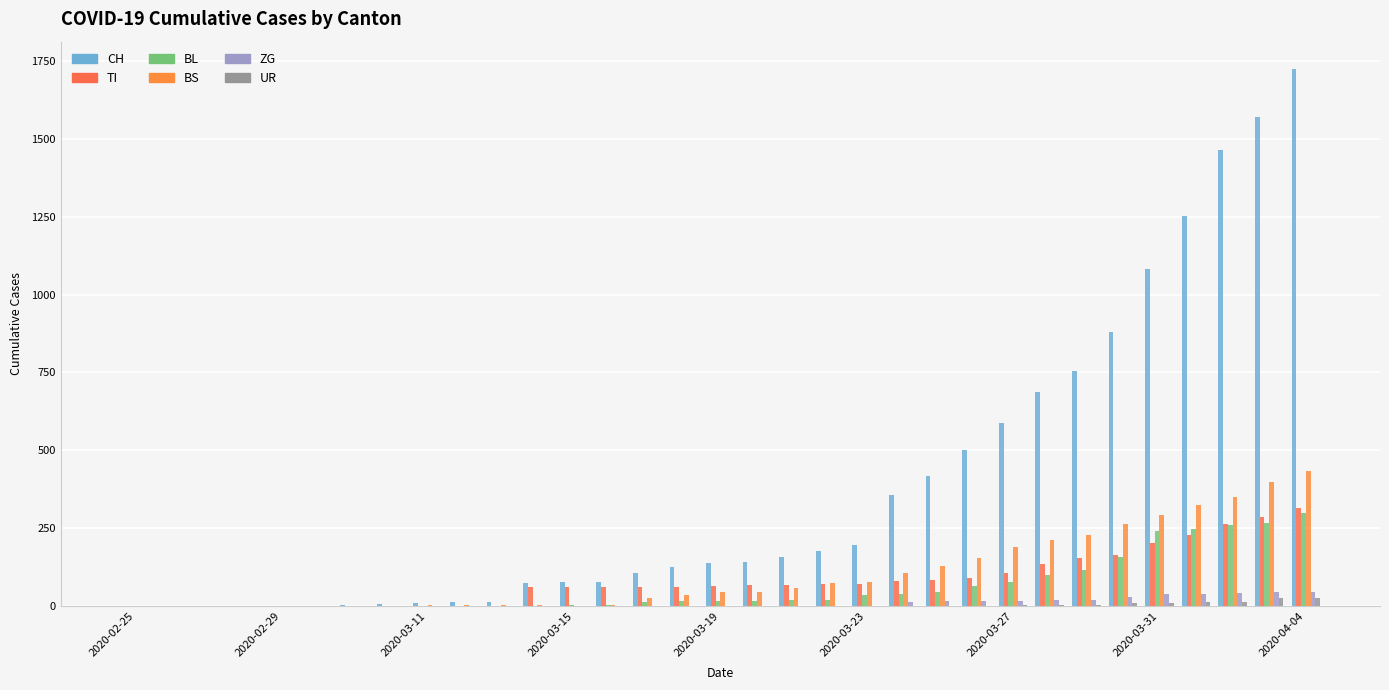

What is the difference between the maximum and second lowest values in the TI series?

314